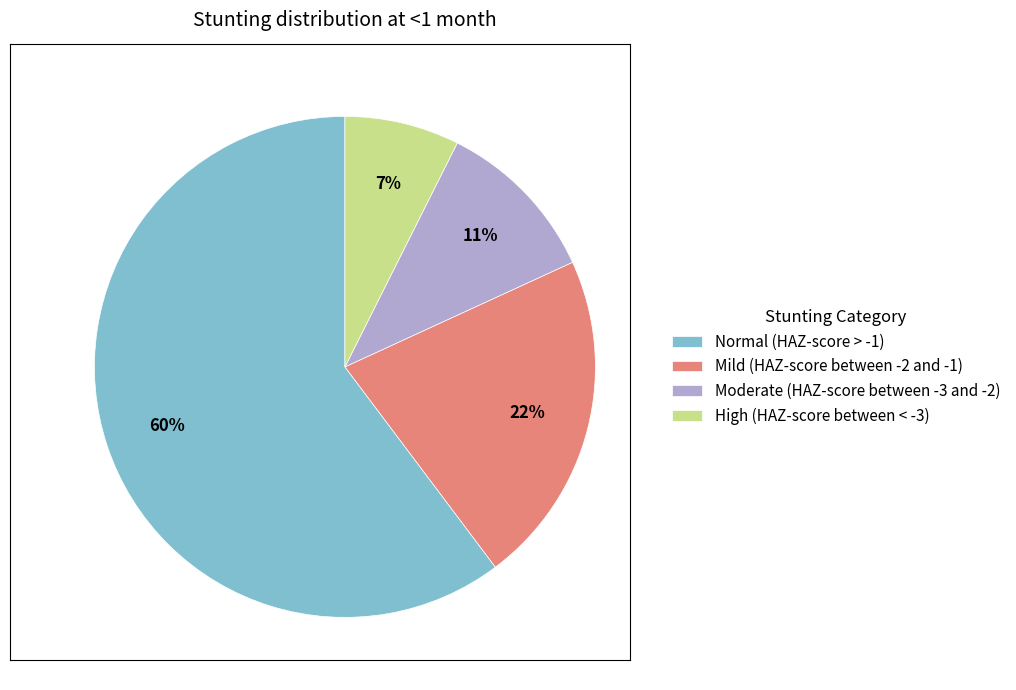

Is the sum of High (HAZ-score between < -3) and Moderate (HAZ-score between -3 and -2) greater than half?

No